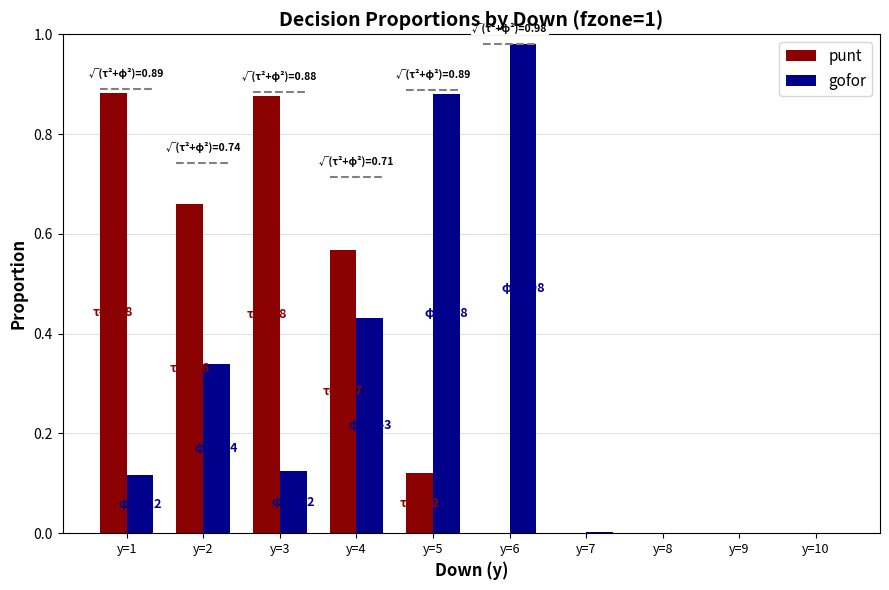

At which label does punt reach its peak?

y=1